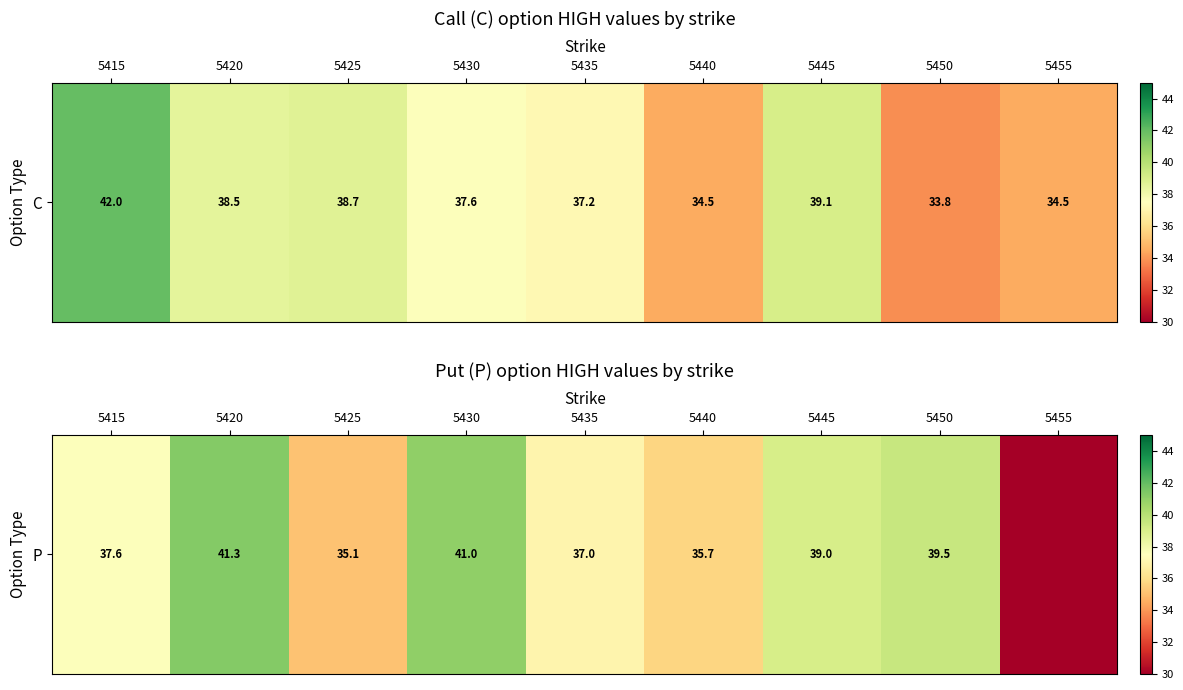

Which has a higher value, 5450 or 5430?

5430